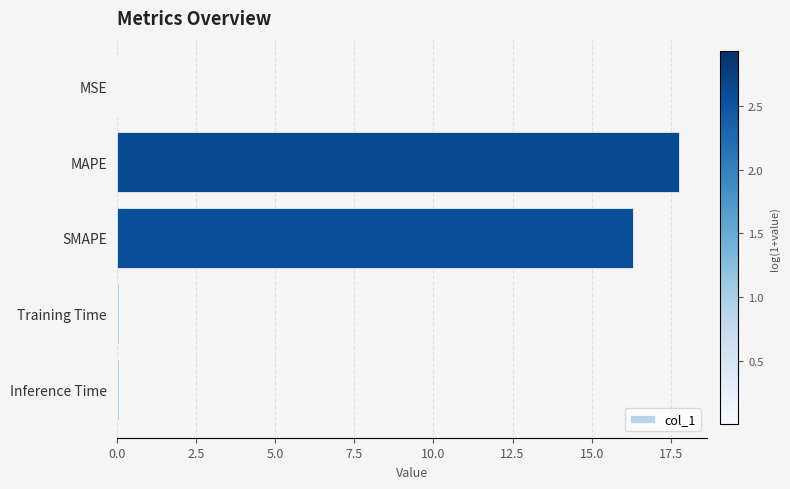

Which has a higher value, Training Time or MAPE?

MAPE